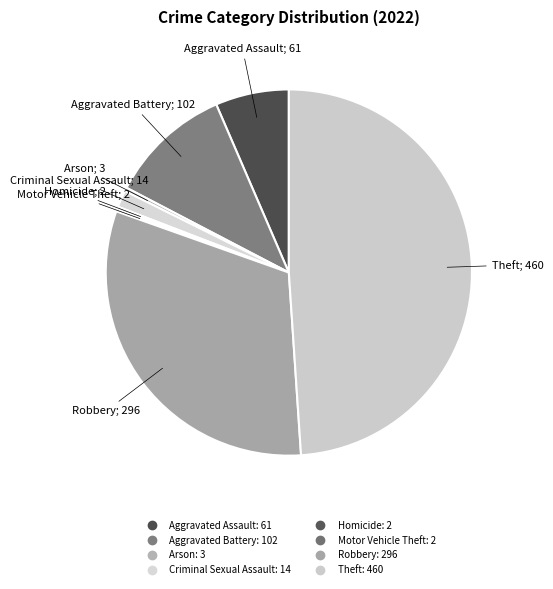

What is the change in value from Aggravated Assault to Homicide?

-59